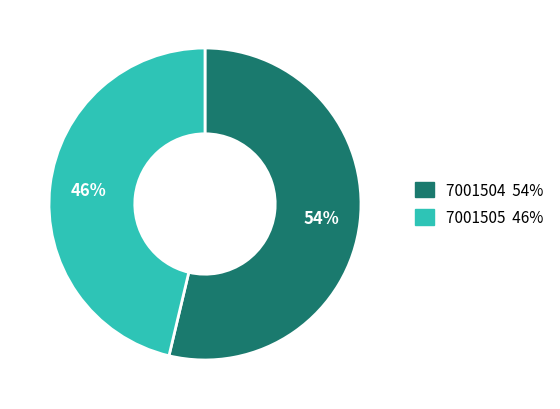

Which category has the biggest portion of the pie?

7001504